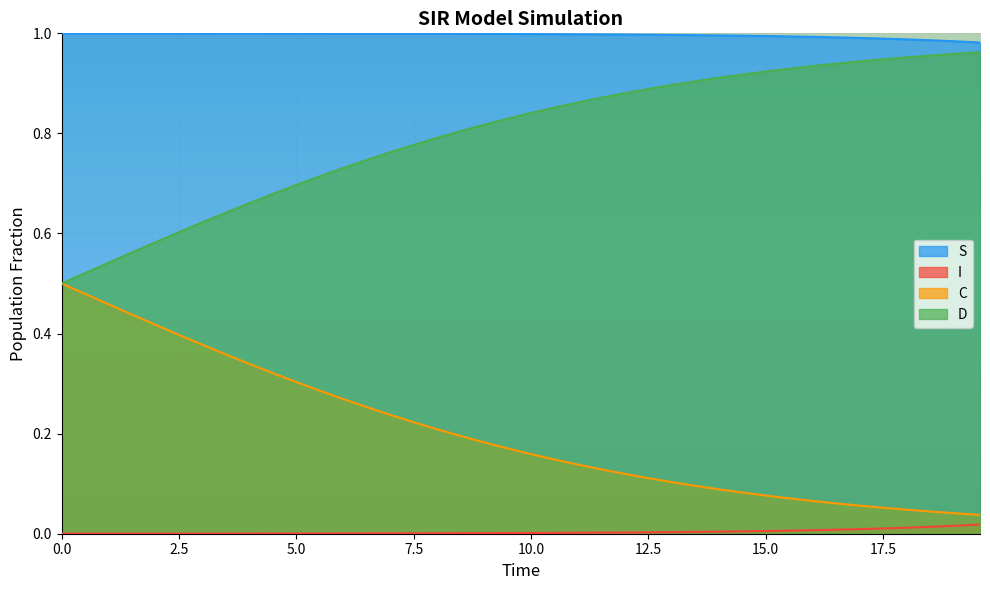

Which series has the largest total across all categories?

S